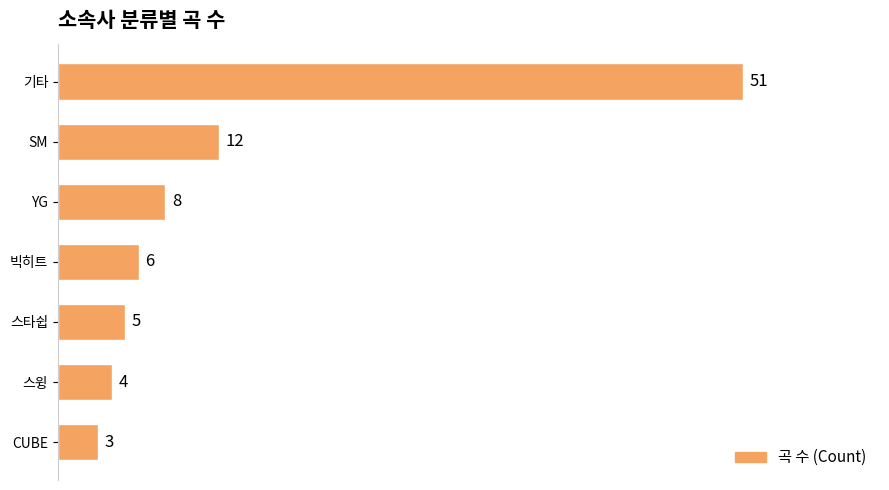

True or false: the data shows 3 at CUBE.

True